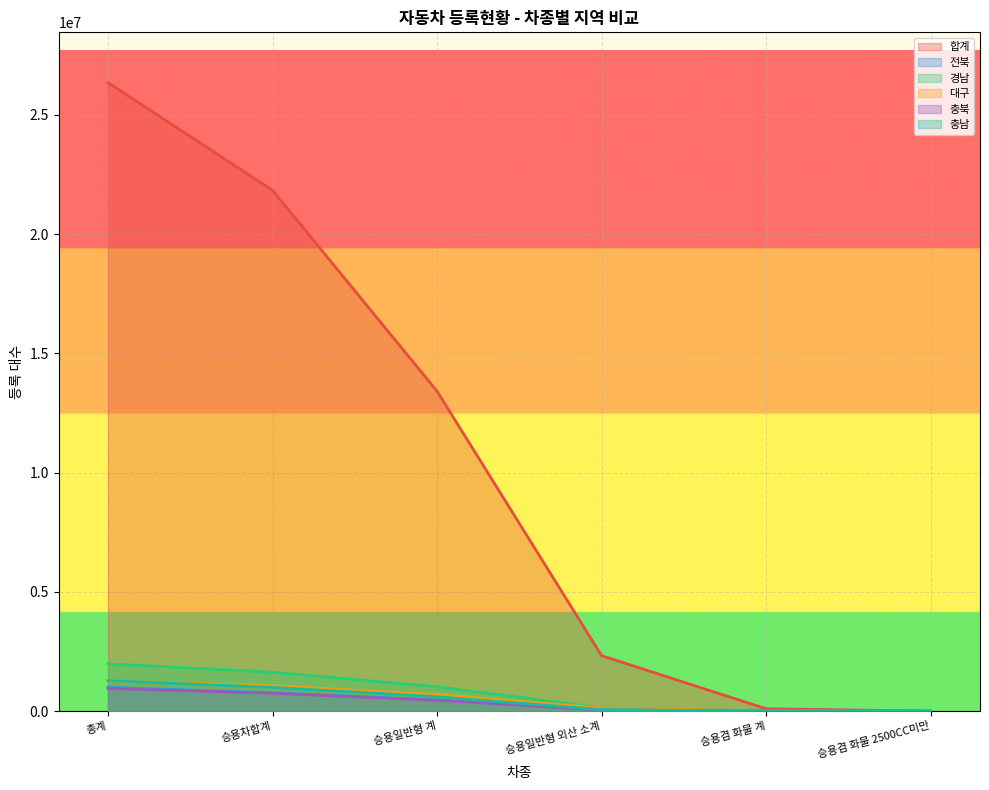

What is the spread (max minus min) of values at 총계?

25400149